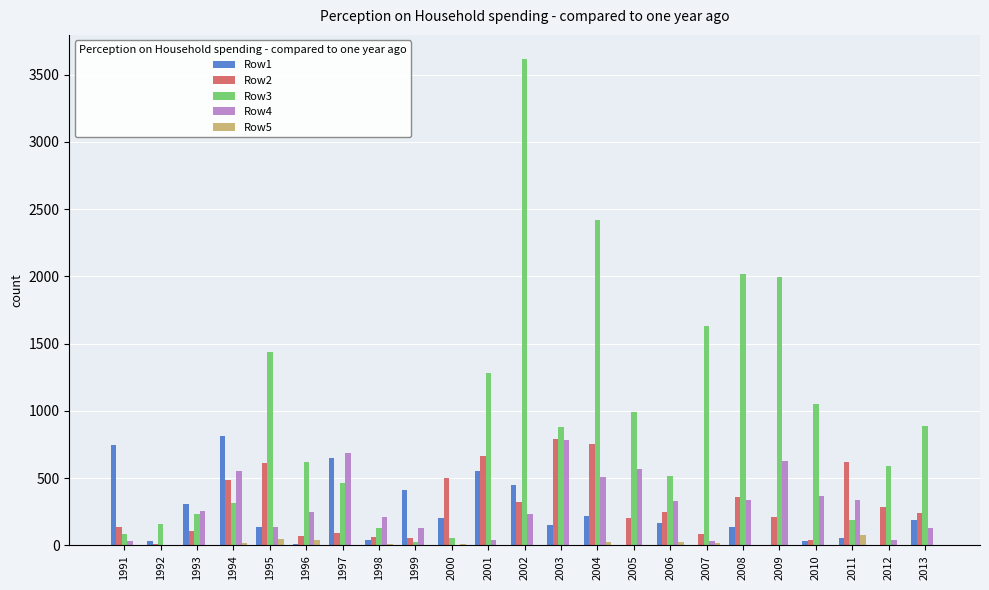

What is the sum of the Row1 values at 2007 and 1998?

38